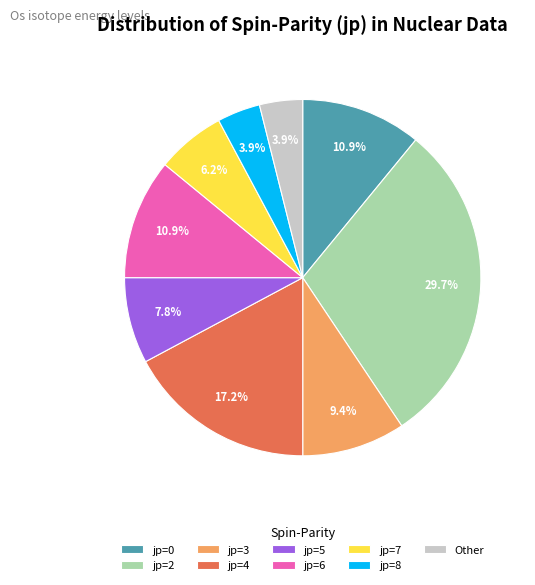

Between jp=7 and jp=6, which is larger?

jp=6